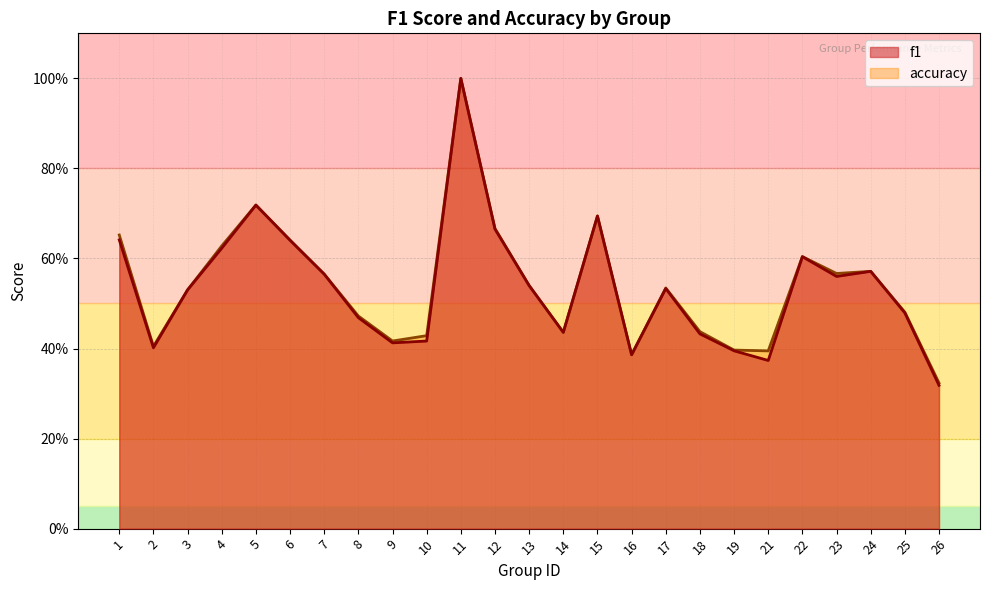

List the series in order of their peak value, lowest first.

f1, accuracy